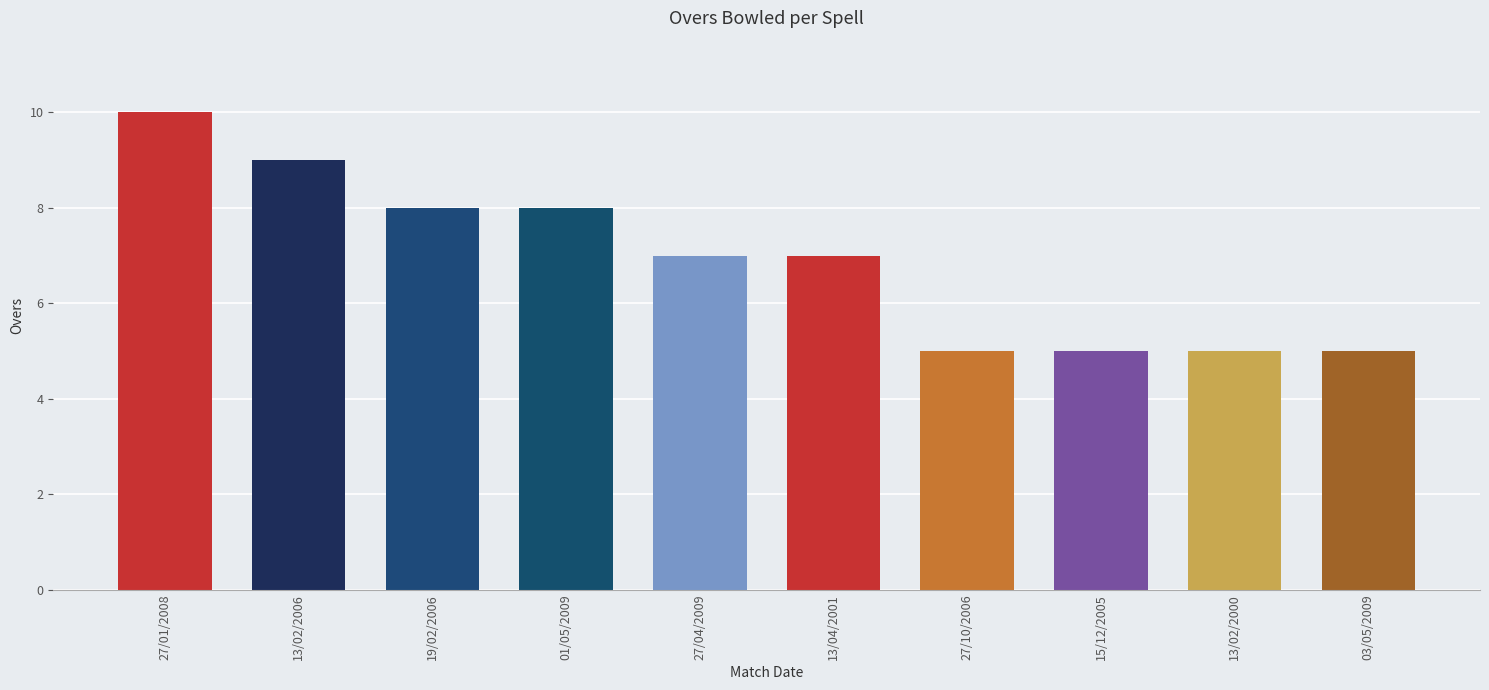

Which has a higher value, 19/02/2006 or 27/01/2008?

27/01/2008